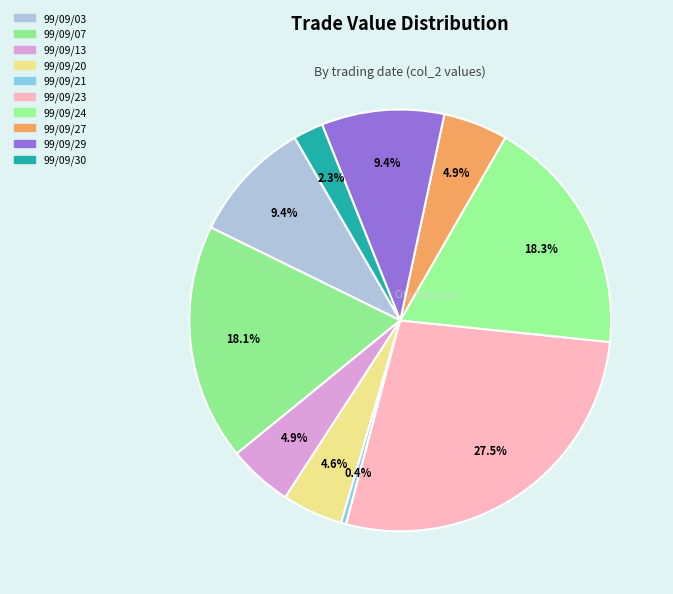

How many slices are in this pie chart?

10